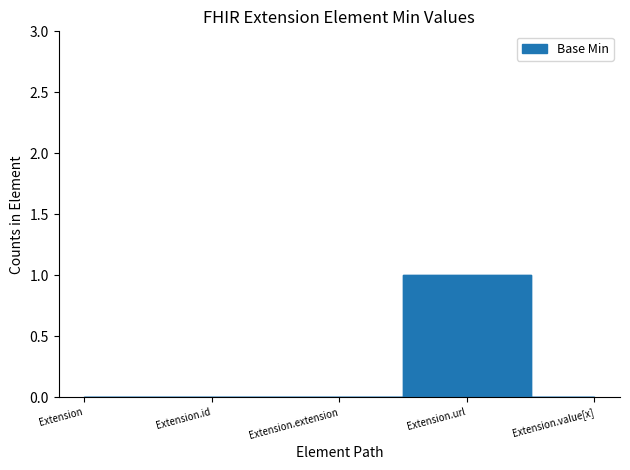

True or false: the data shows 0 at Extension.id.

True